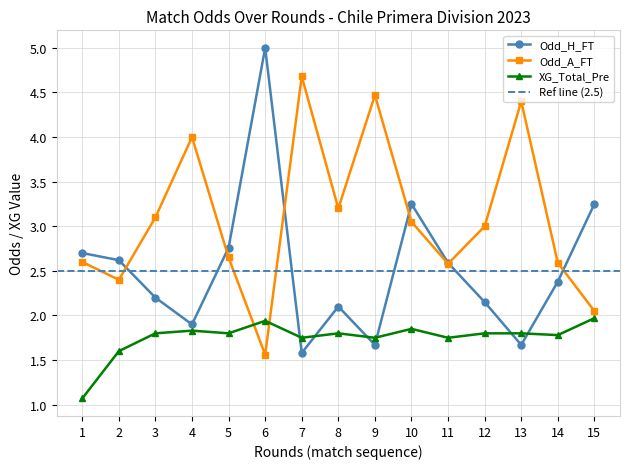

Where do Odd_A_FT and XG_Total_Pre first cross each other?

5 and 6